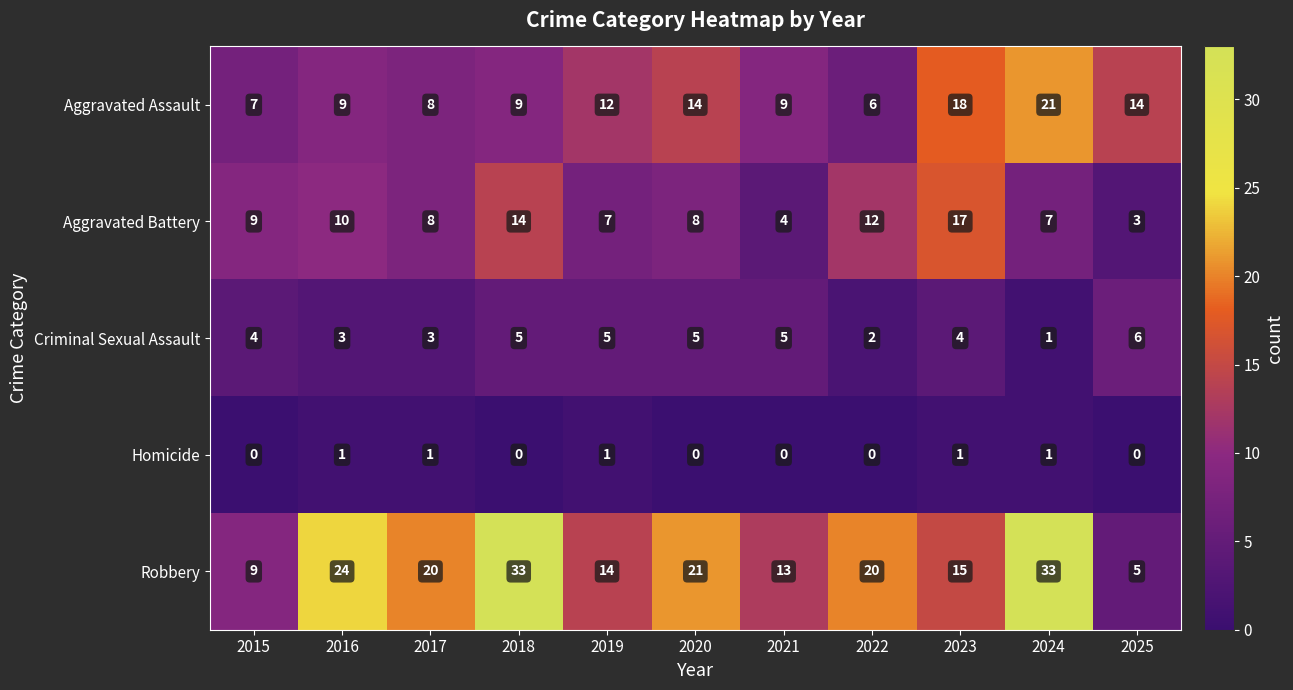

Is it true that Robbery equals 15 at 2023?

True